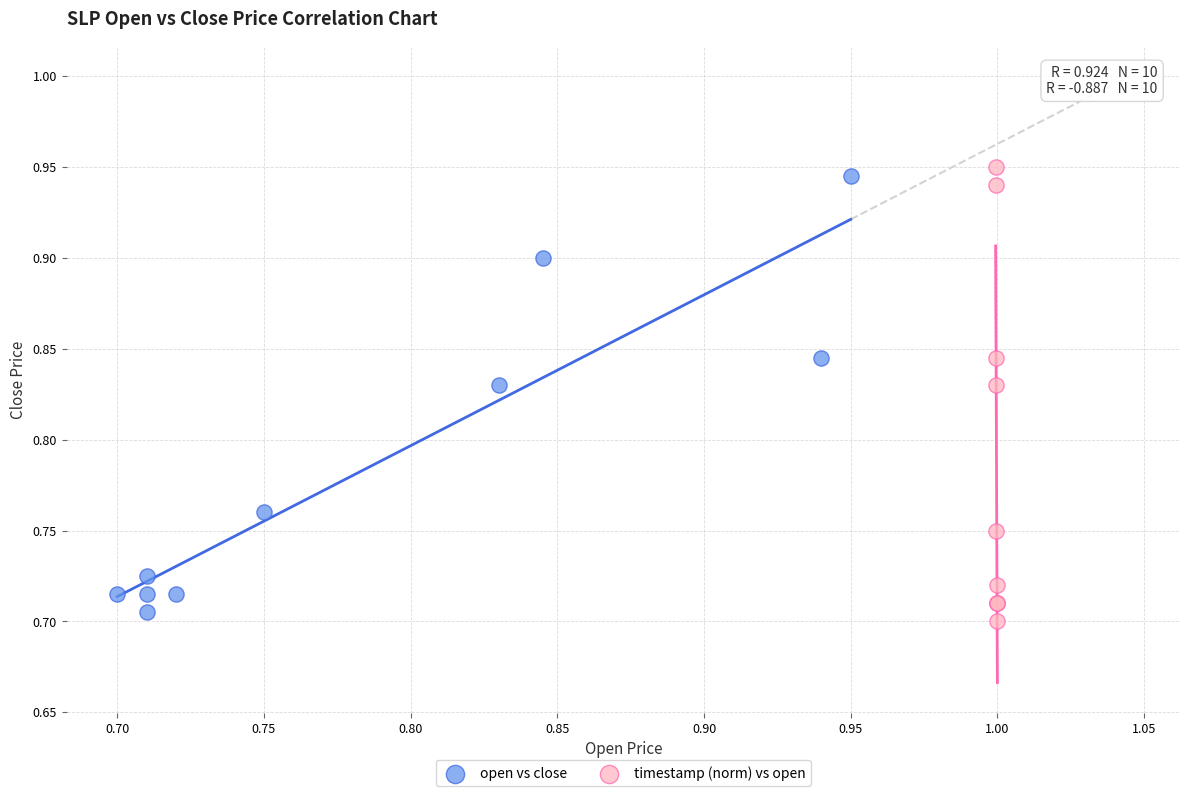

Which series has the largest Y range (max minus min)?

timestamp (norm) vs open